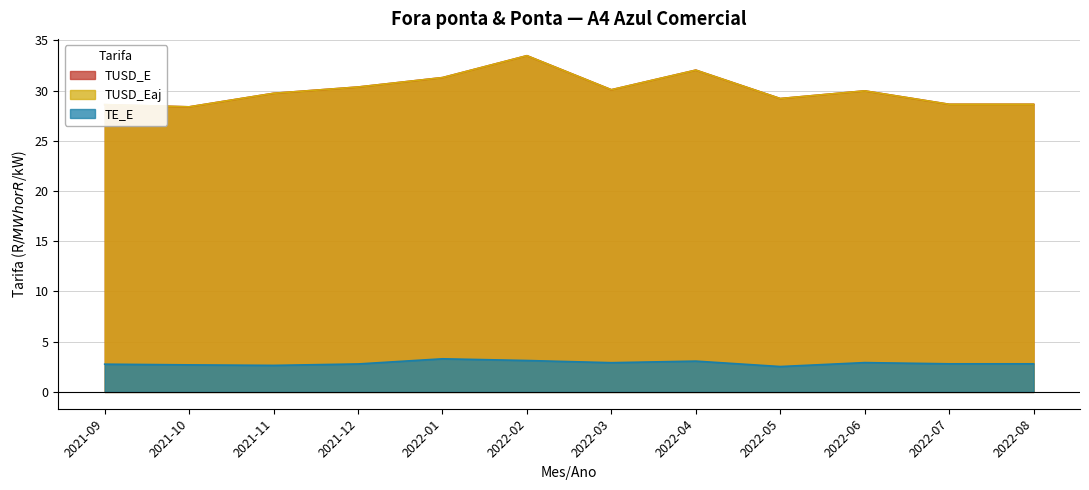

What is the spread (max minus min) of values at 2022-05?

26.7